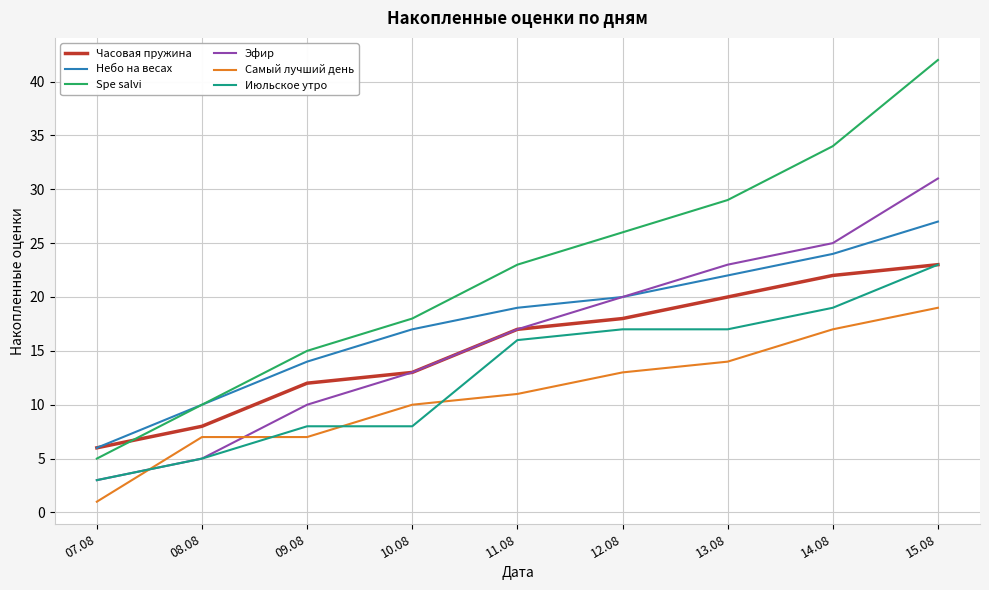

Which series has the largest range (max minus min)?

Spe salvi